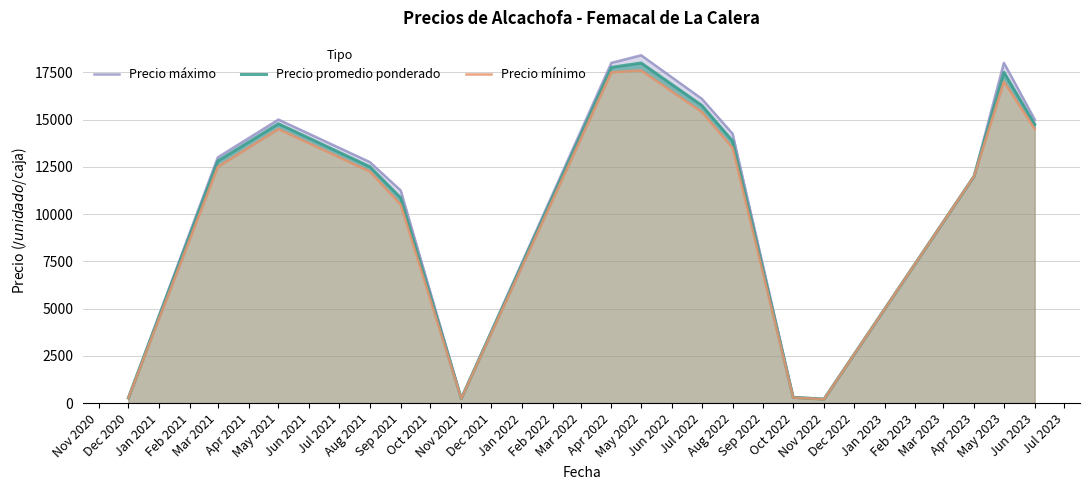

What are all the series names shown in the legend?

Precio máximo, Precio promedio ponderado, Precio mínimo